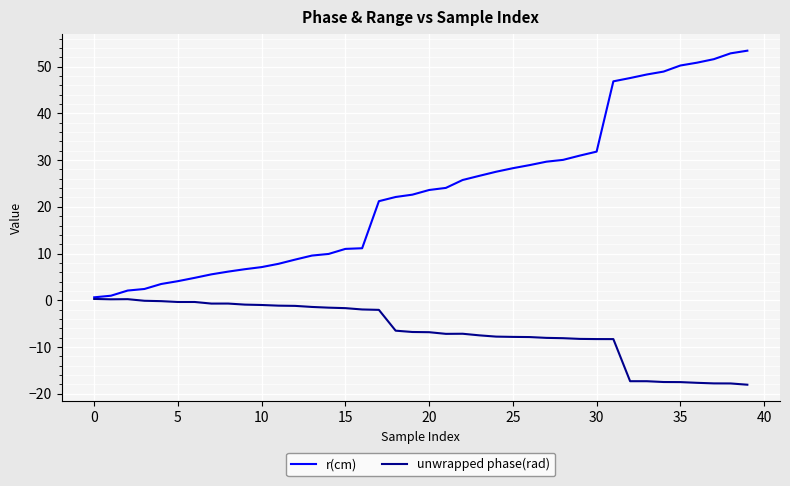

What is the lowest value of the unwrapped phase(rad) series?

-18.1